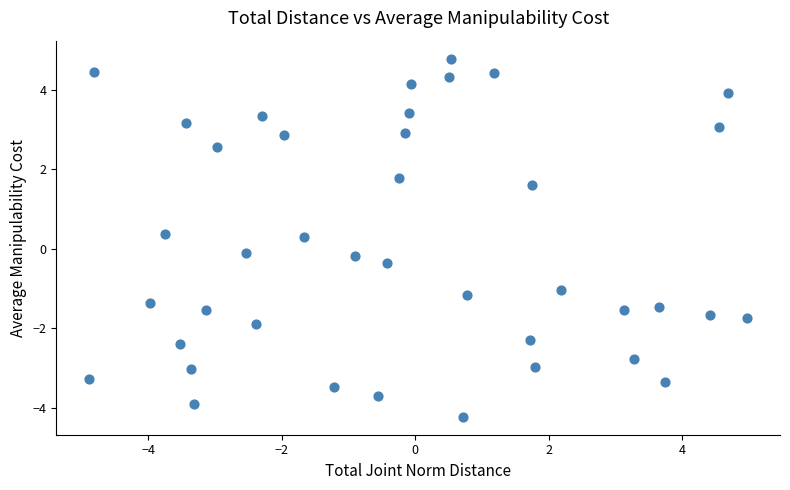

What is the range of X values (max minus min)?

9.9